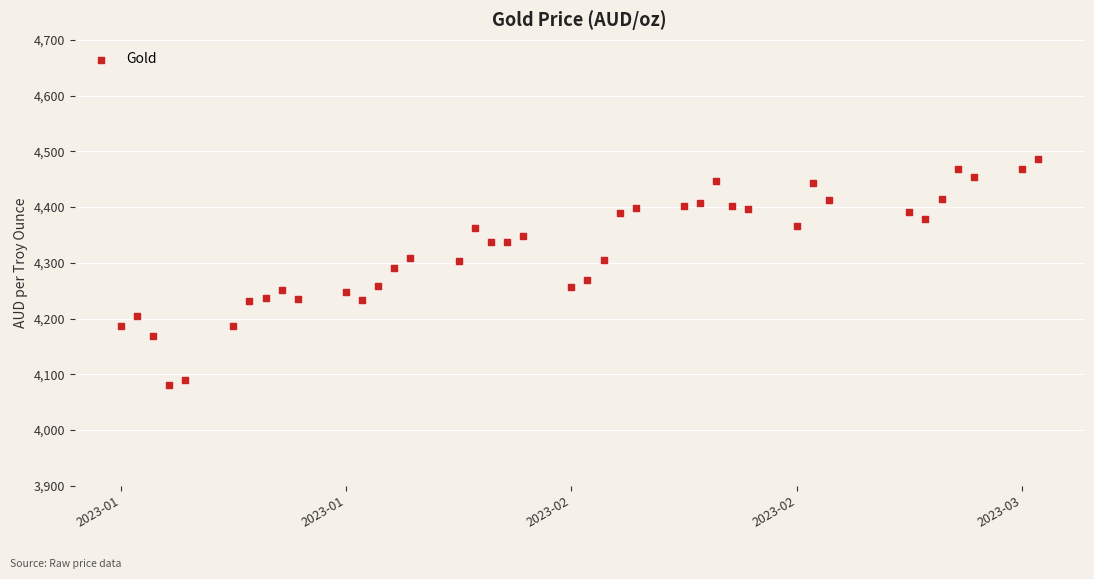

What is the range of Y values (max minus min)?

405.8